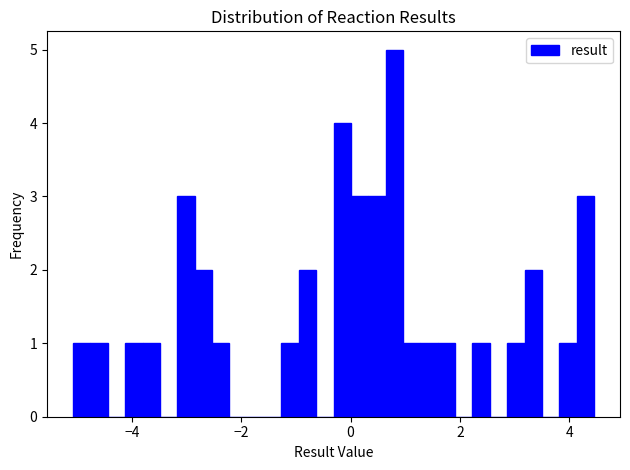

Around what value on the x-axis is the tallest bar? Give the approximate position of its centre, as read against the axis.

0.8